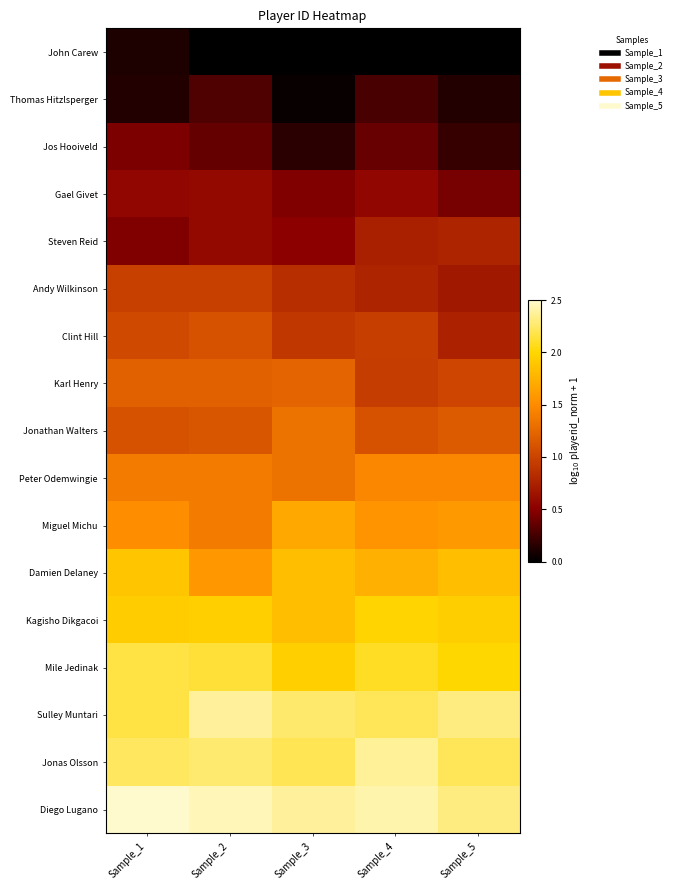

Reading left to right, transcribe all the data shown in this chart.

John Carew: Sample_1=0.1	Sample_2=0.0	Sample_3=0.0	Sample_4=0.0	Sample_5=0.0
Thomas Hitzlsperger: Sample_1=0.1	Sample_2=0.3	Sample_3=0.0	Sample_4=0.3	Sample_5=0.1
Jos Hooiveld: Sample_1=0.5	Sample_2=0.4	Sample_3=0.2	Sample_4=0.4	Sample_5=0.2
Gael Givet: Sample_1=0.5	Sample_2=0.6	Sample_3=0.5	Sample_4=0.6	Sample_5=0.4
Steven Reid: Sample_1=0.5	Sample_2=0.6	Sample_3=0.5	Sample_4=0.7	Sample_5=0.8
Andy Wilkinson: Sample_1=1.0	Sample_2=1.0	Sample_3=0.8	Sample_4=0.8	Sample_5=0.7
Clint Hill: Sample_1=1.0	Sample_2=1.1	Sample_3=0.9	Sample_4=1.0	Sample_5=0.8
Karl Henry: Sample_1=1.2	Sample_2=1.2	Sample_3=1.2	Sample_4=0.9	Sample_5=1.0
Jonathan Walters: Sample_1=1.1	Sample_2=1.1	Sample_3=1.3	Sample_4=1.1	Sample_5=1.2
Peter Odemwingie: Sample_1=1.4	Sample_2=1.4	Sample_3=1.3	Sample_4=1.5	Sample_5=1.5
Miguel Michu: Sample_1=1.5	Sample_2=1.4	Sample_3=1.7	Sample_4=1.6	Sample_5=1.6
Damien Delaney: Sample_1=1.9	Sample_2=1.6	Sample_3=1.8	Sample_4=1.7	Sample_5=1.8
Kagisho Dikgacoi: Sample_1=1.9	Sample_2=1.9	Sample_3=1.8	Sample_4=2.0	Sample_5=1.9
Mile Jedinak: Sample_1=2.2	Sample_2=2.1	Sample_3=1.9	Sample_4=2.1	Sample_5=2.0
Sulley Muntari: Sample_1=2.2	Sample_2=2.4	Sample_3=2.3	Sample_4=2.2	Sample_5=2.3
Jonas Olsson: Sample_1=2.2	Sample_2=2.3	Sample_3=2.2	Sample_4=2.4	Sample_5=2.2
Diego Lugano: Sample_1=2.5	Sample_2=2.4	Sample_3=2.4	Sample_4=2.4	Sample_5=2.3